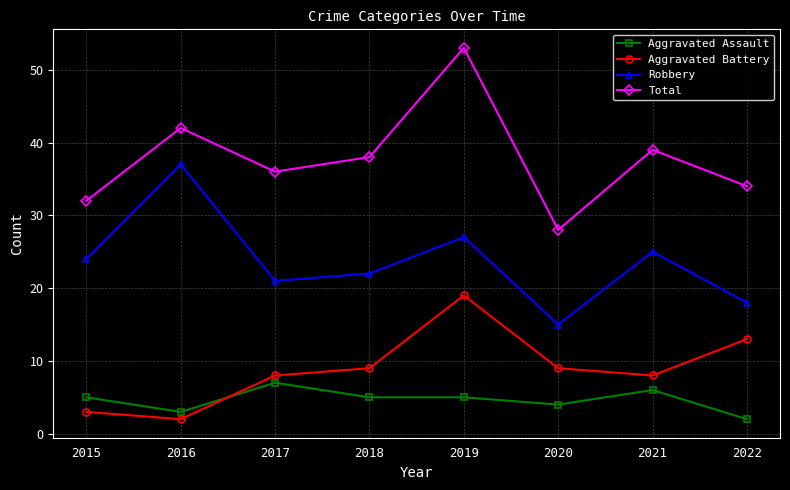

Is the value of Aggravated Battery at 2018 greater than the value of Aggravated Assault at 2016?

Yes